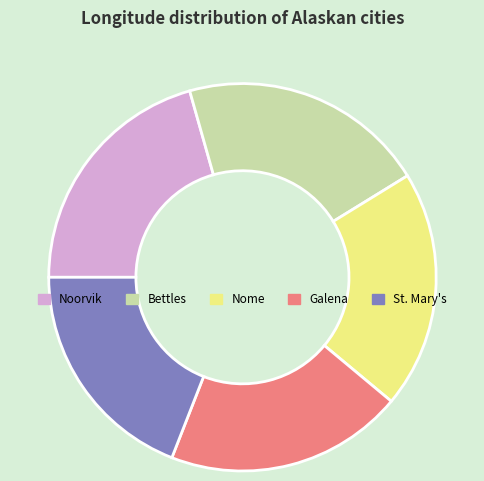

Which slice is the smallest?

St. Mary's